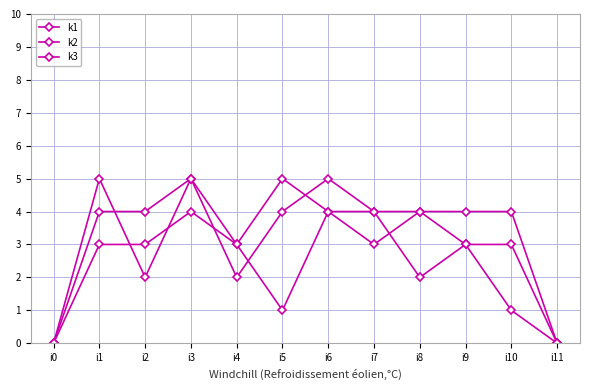

How many lines are shown in the chart?

3